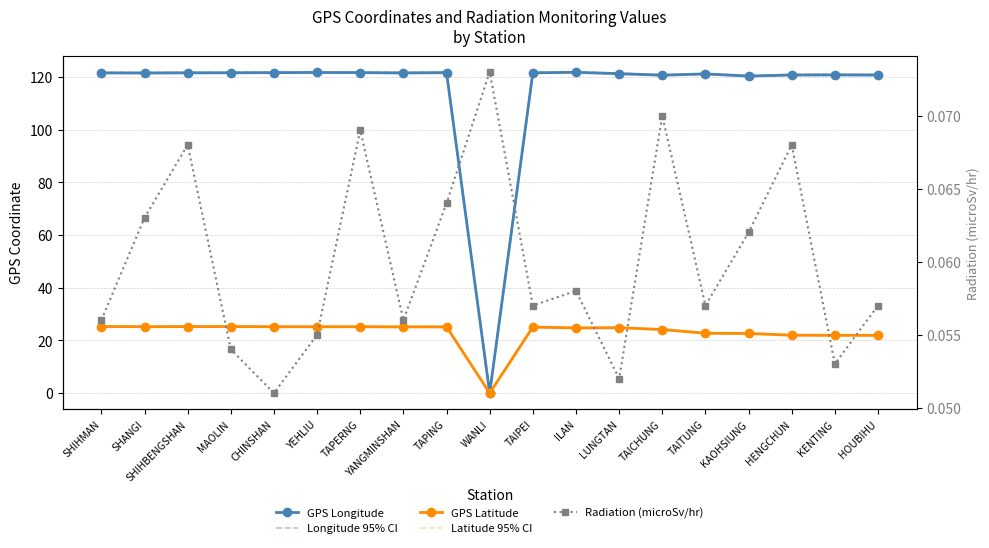

Where is the first local minimum for GPS Latitude?

SHANGI